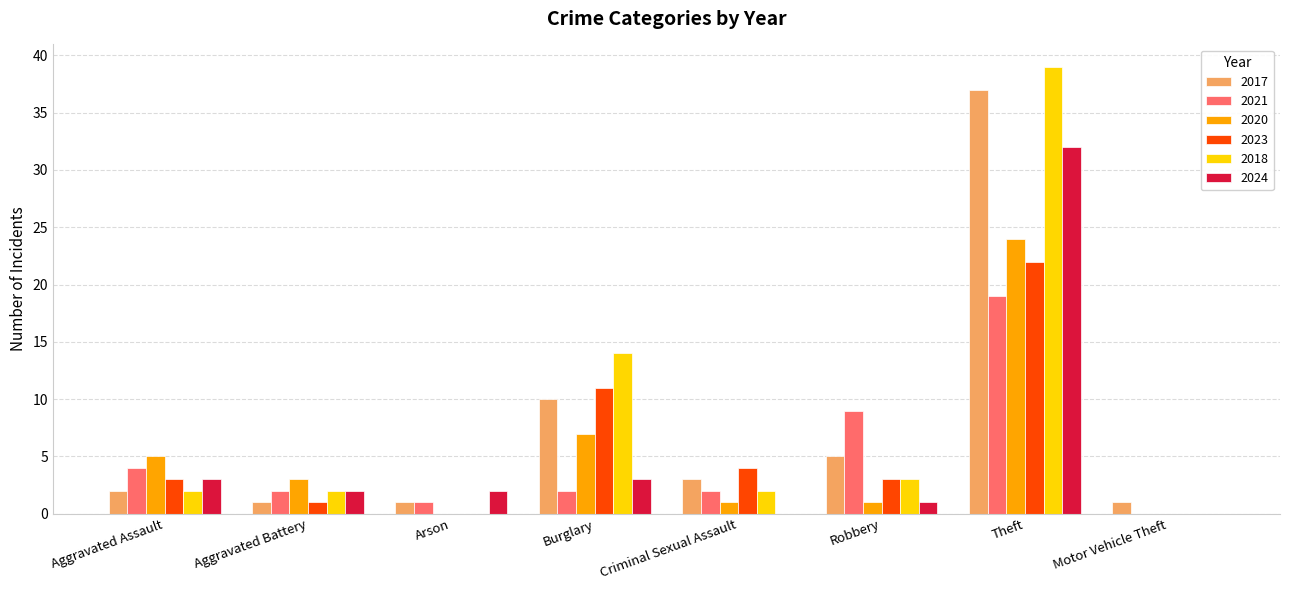

What is the maximum value for 2024?

32